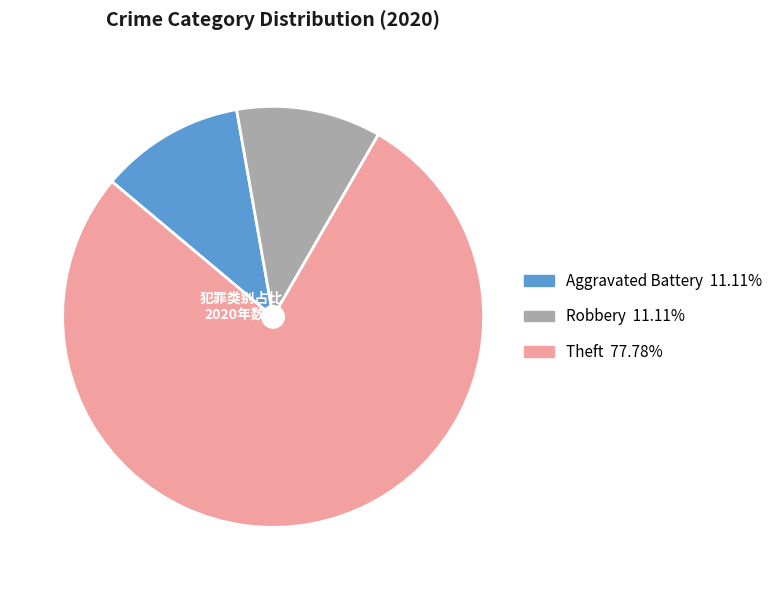

Count the number of slices in the pie.

3